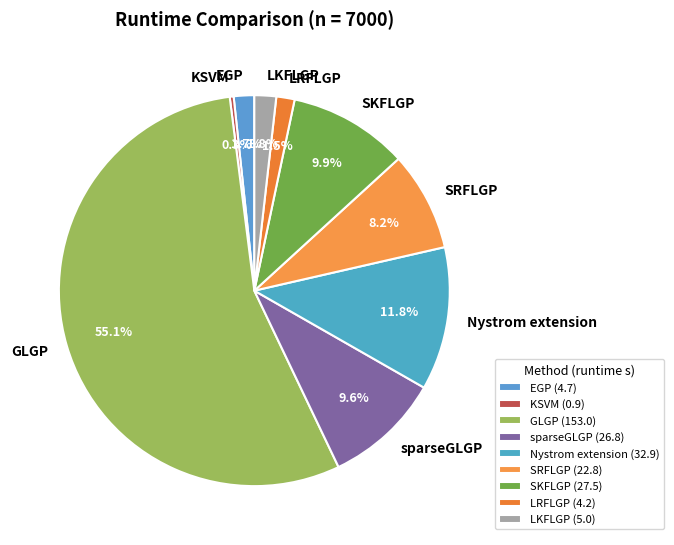

What percentage is NOT represented by LKFLGP?

98.2%